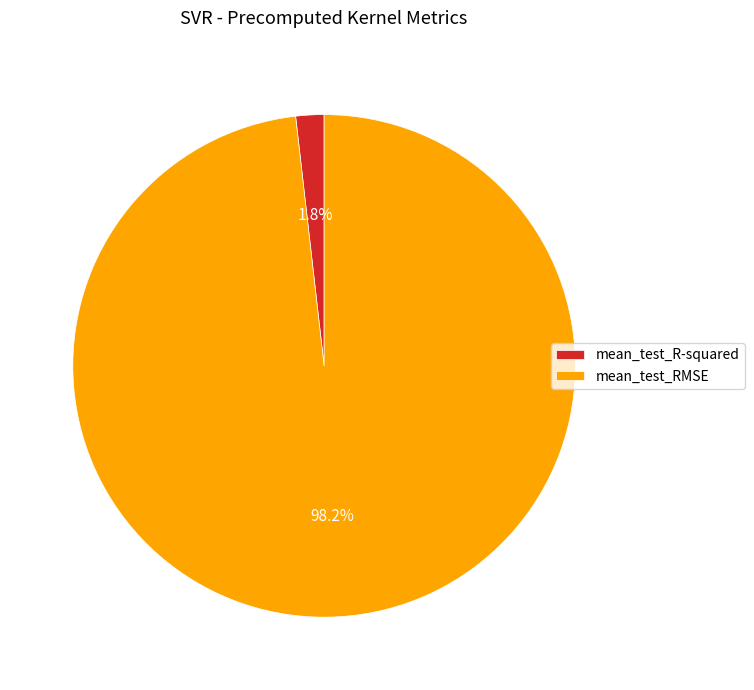

Does mean_test_RMSE account for over 50% of the chart?

Yes